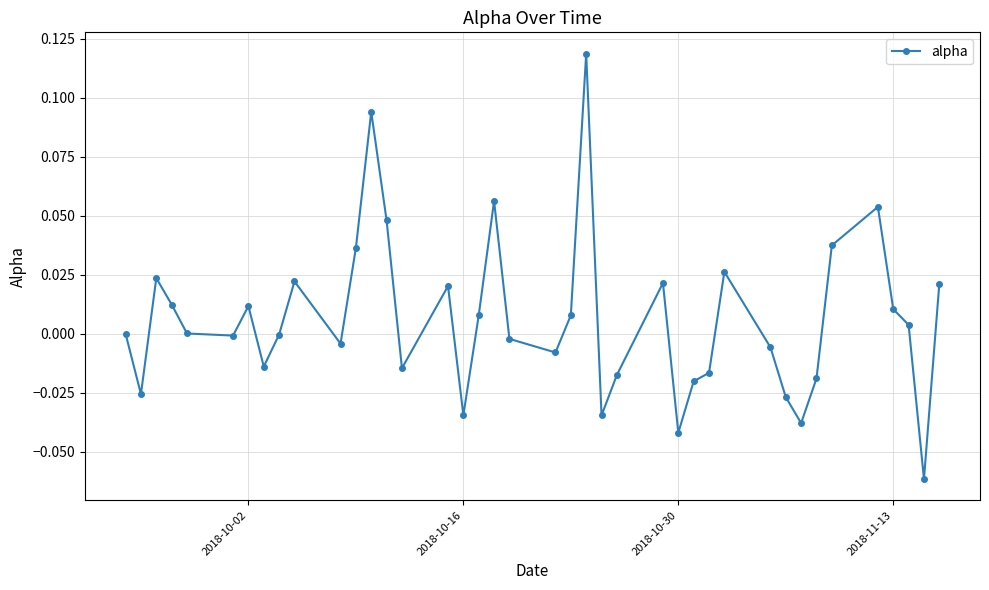

Count the number of categories in the chart.

40